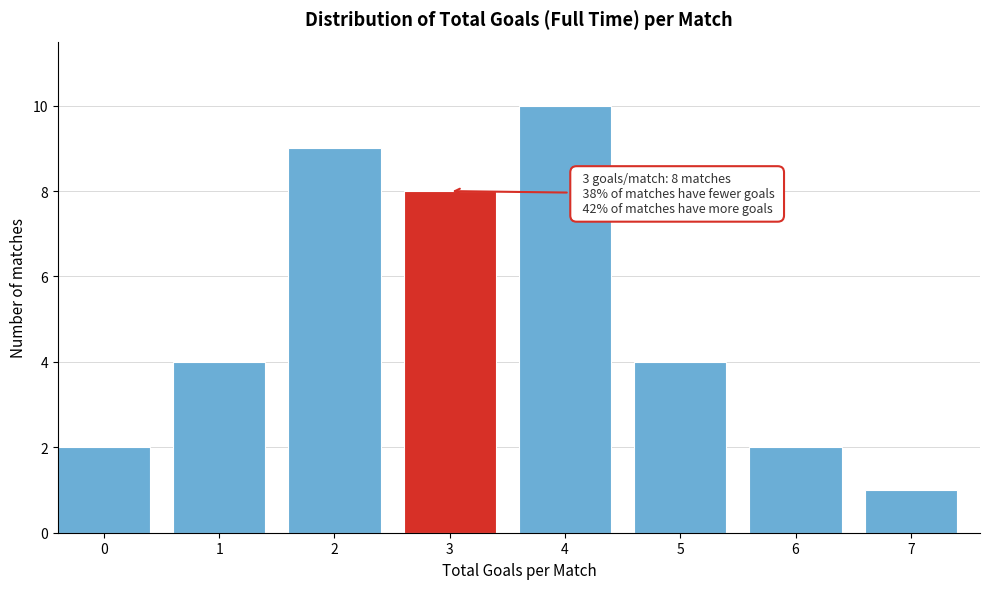

Reading left to right, what are all the values shown in this chart?

2	4	9	8	10	4	2	1